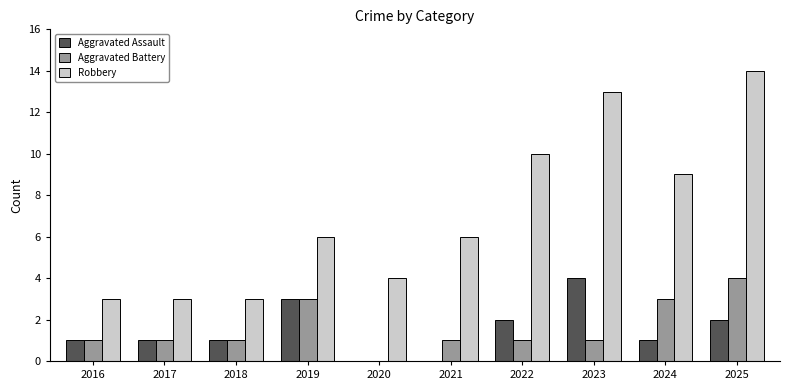

What is the sum of the Aggravated Battery values at 2023 and 2024?

4